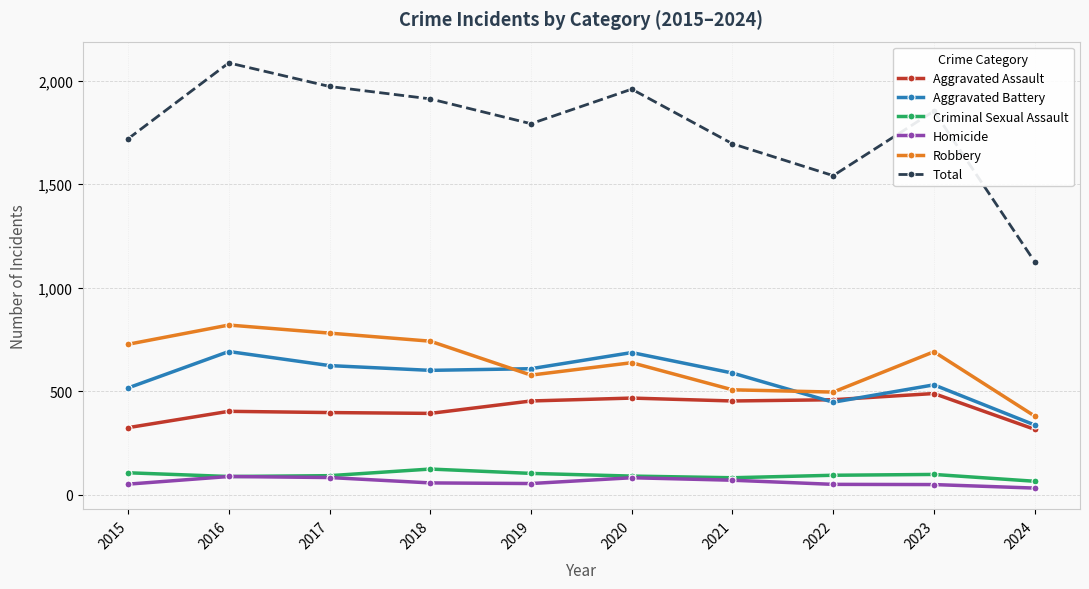

The value of Robbery at 2015 is 1248. True or false?

False